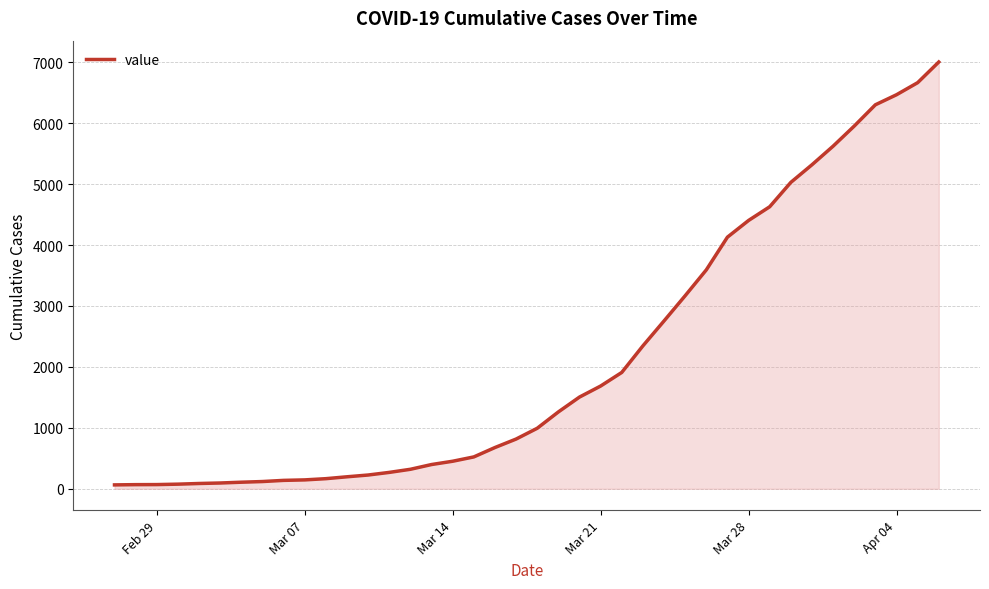

What is the difference between the maximum and minimum values?

6939